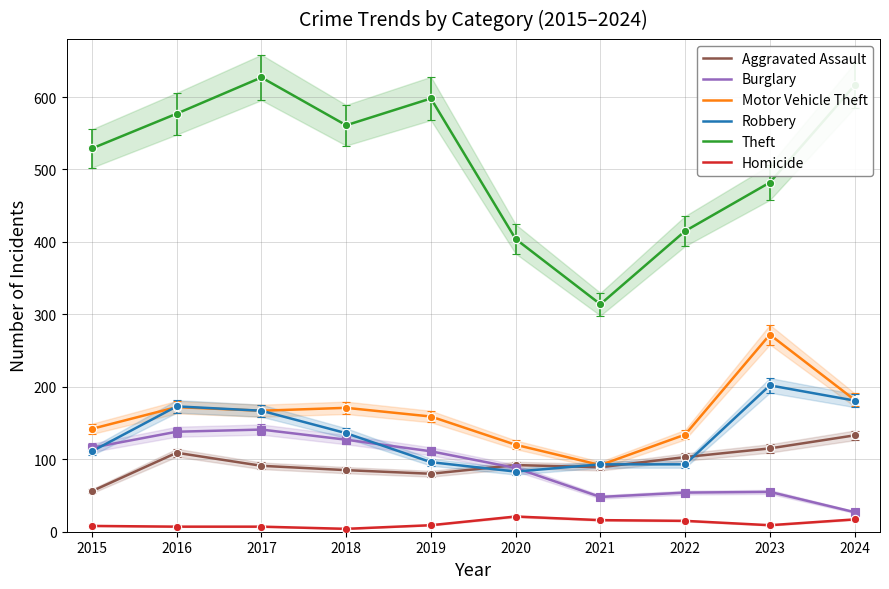

Does the chart have visible grid lines?

Yes